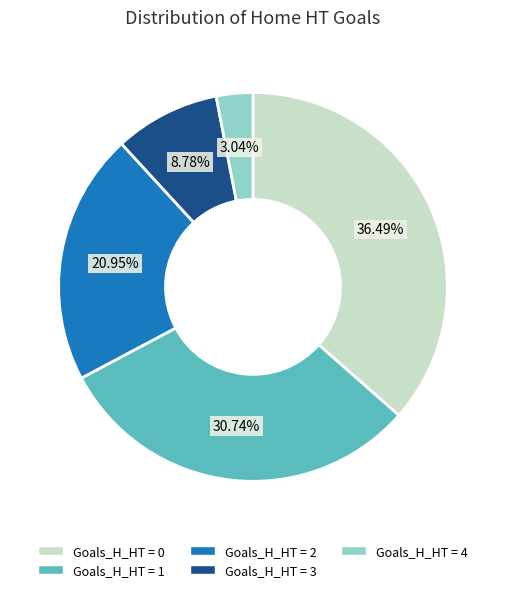

Is there any slice that represents more than half of the pie?

No